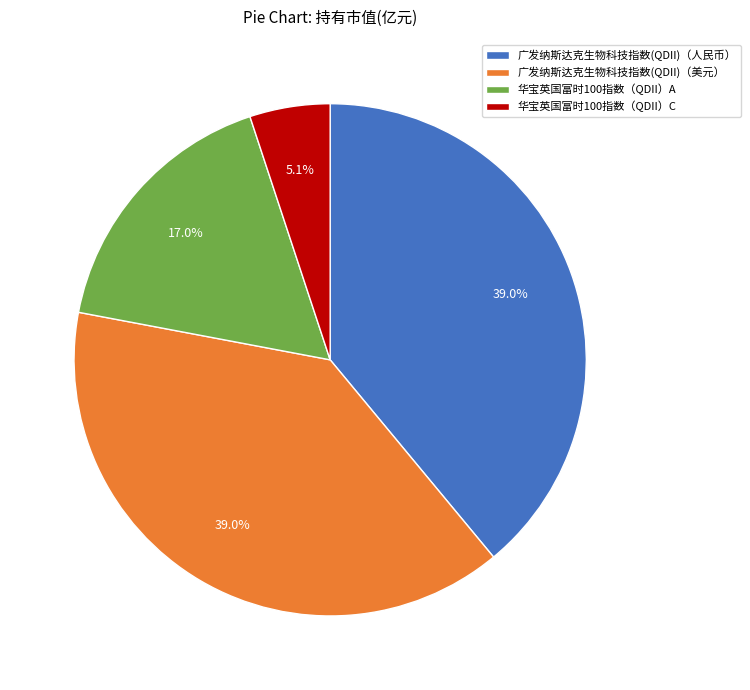

How many slices are in this pie chart?

4